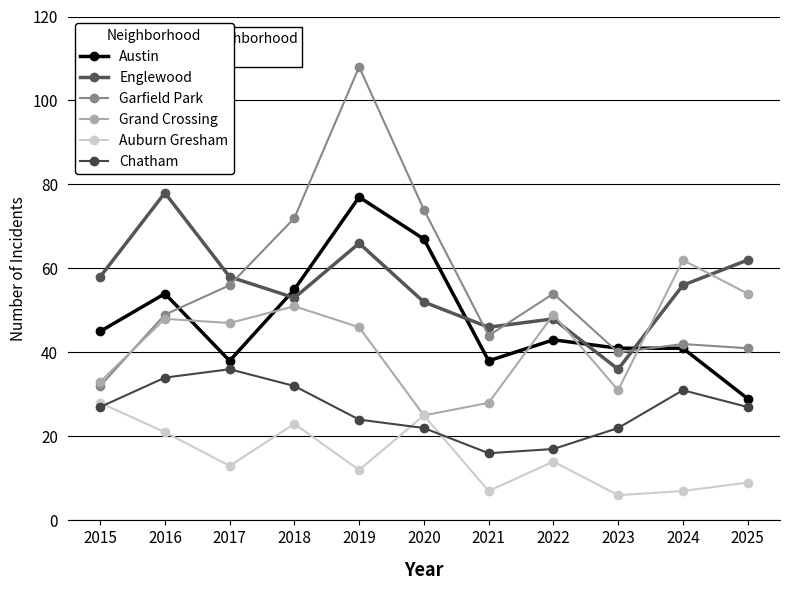

Rank the series by their maximum value, from lowest to highest.

Auburn Gresham, Chatham, Grand Crossing, Austin, Englewood, Garfield Park